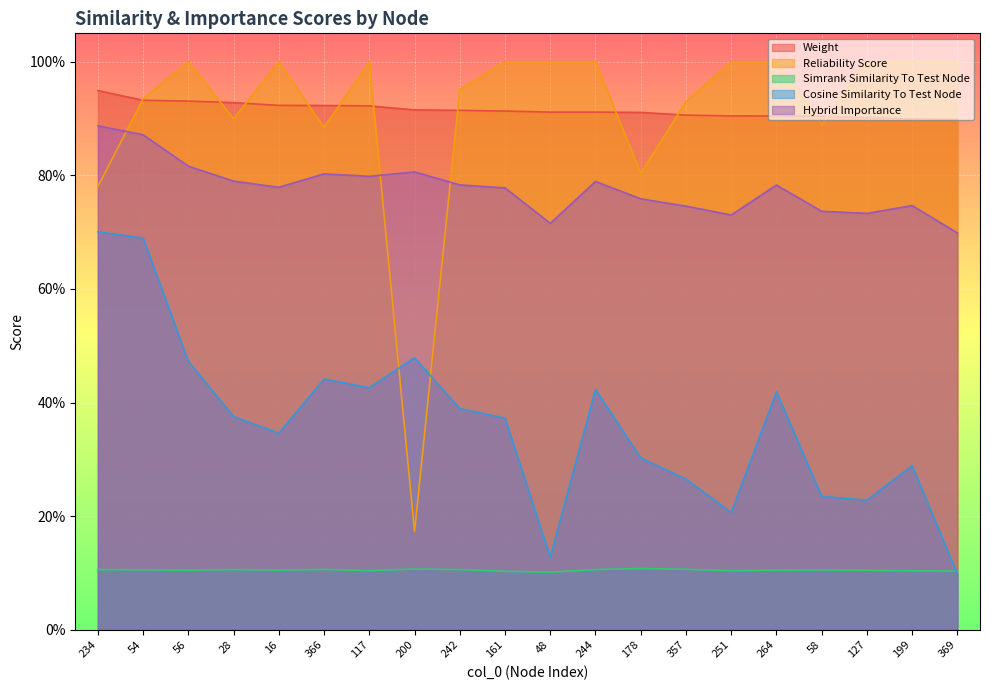

List the labels in order of cosine_similarity_to_test_node value, largest first.

234, 54, 200, 56, 366, 117, 244, 264, 242, 28, 161, 16, 178, 199, 357, 58, 127, 251, 48, 369